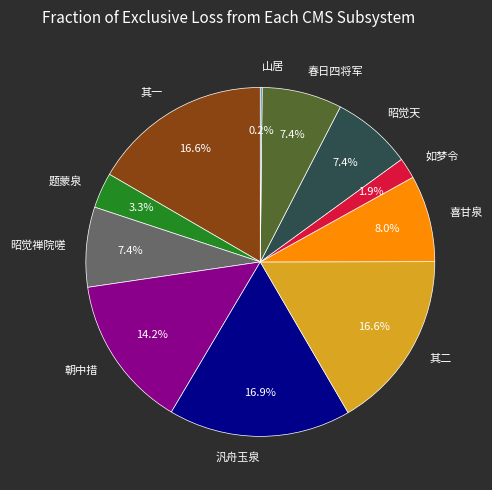

Does any single category account for the majority?

No